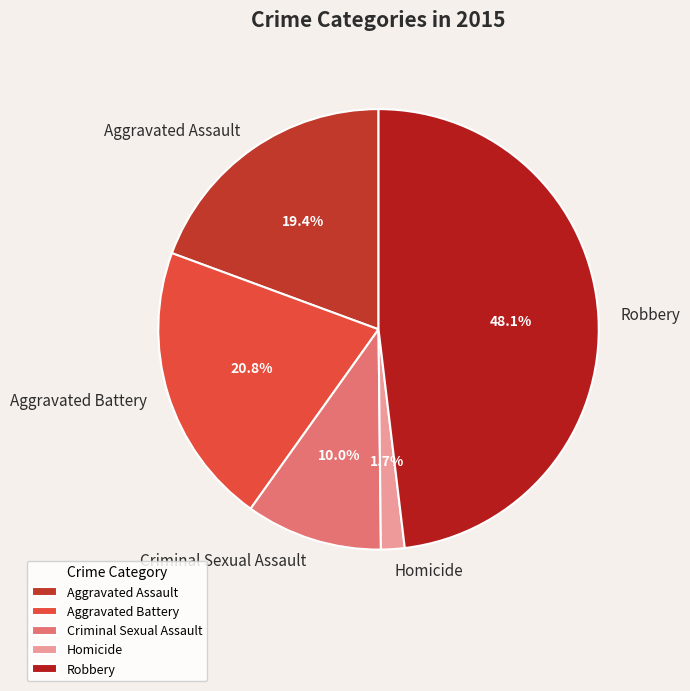

How many segments does this pie chart have?

5